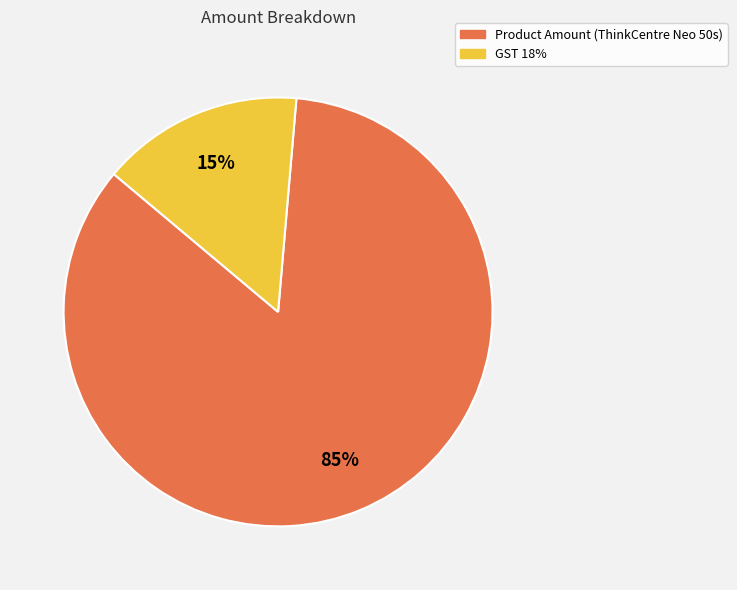

To the nearest percent, what portion does Product Amount represent?

85%